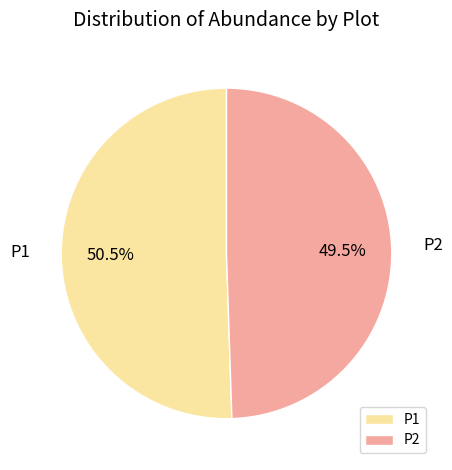

Approximately how many times larger is the value at P1 compared to P2?

1.0